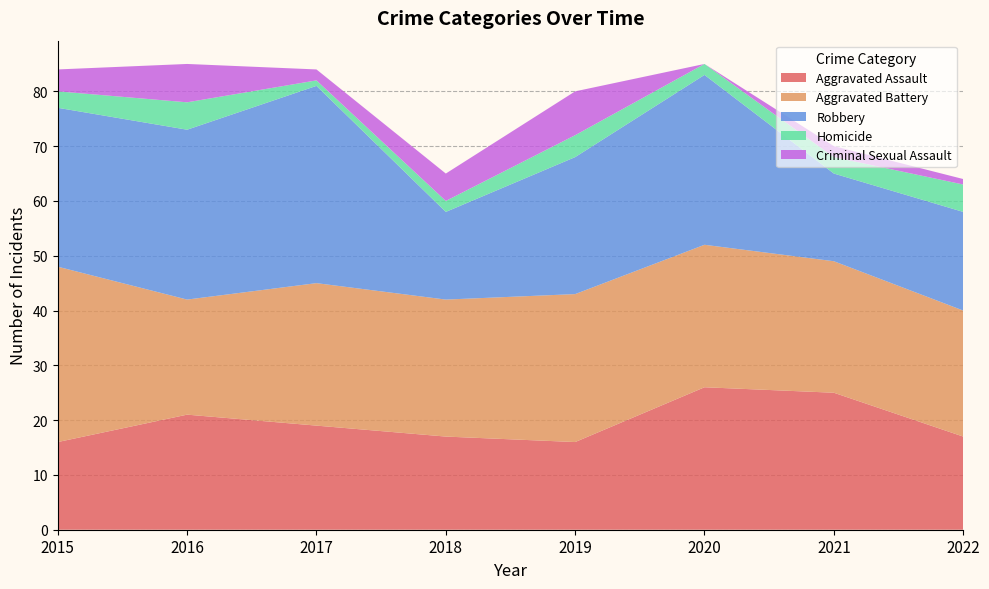

Reading right to left, list all the values displayed in this chart.

Aggravated Assault: 17	25	26	16	17	19	21	16
Aggravated Battery: 23	24	26	27	25	26	21	32
Robbery: 18	16	31	25	16	36	31	29
Homicide: 5	3	2	4	2	1	5	3
Criminal Sexual Assault: 1	2	0	8	5	2	7	4